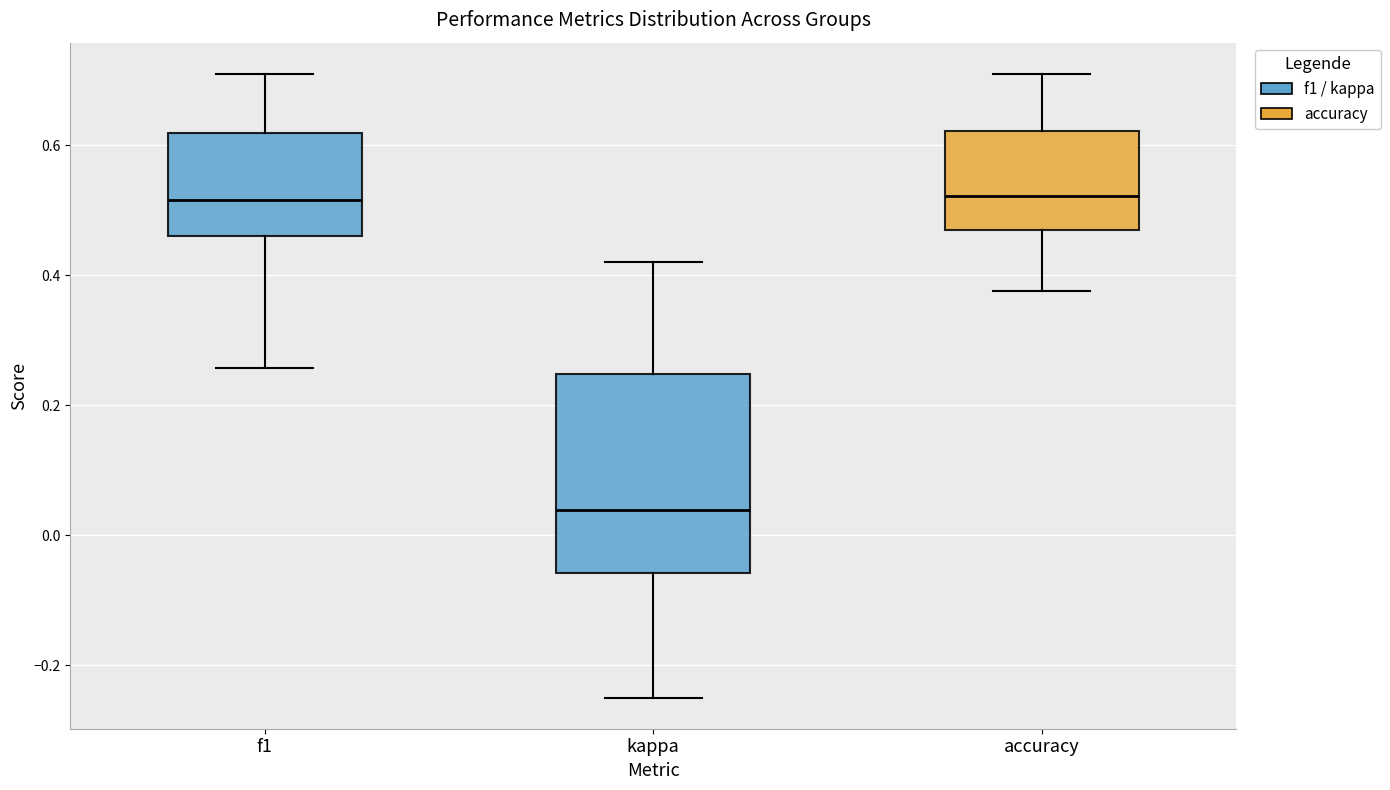

Comparing the boxes themselves (not the whiskers), which one is the tallest?

kappa